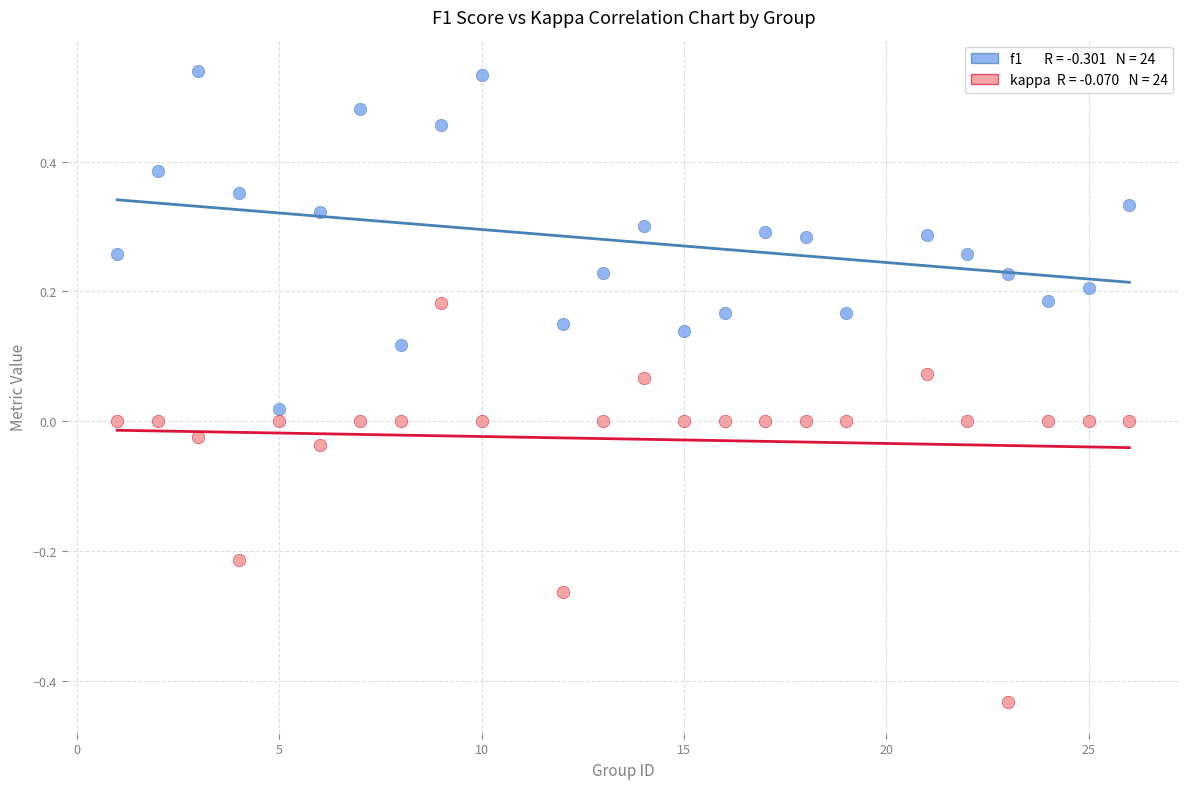

Across all data points, what is the range of Y values (max minus min)?

1.0